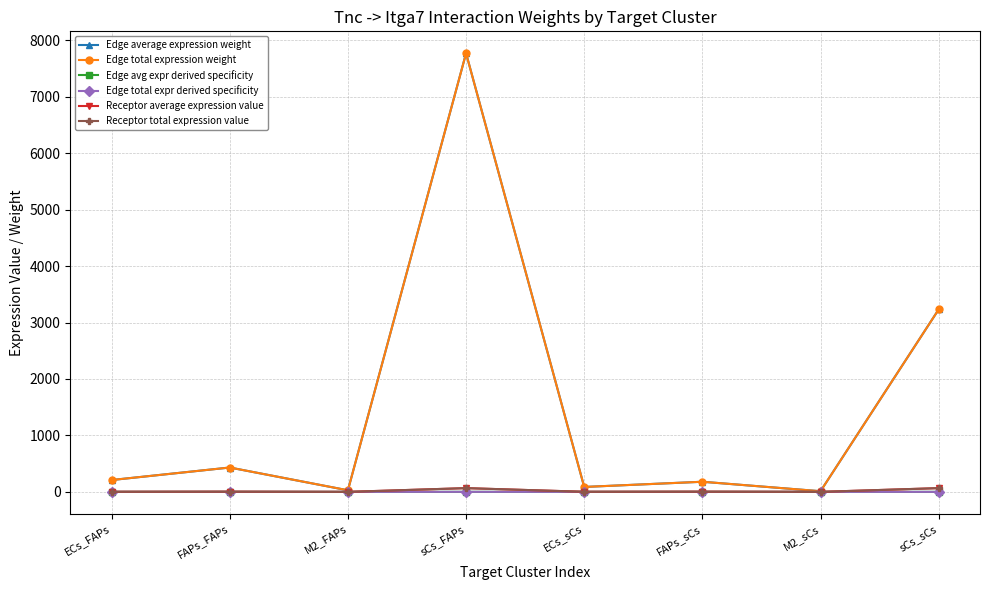

What is the total value across all series at FAPs_sCs?

366.4